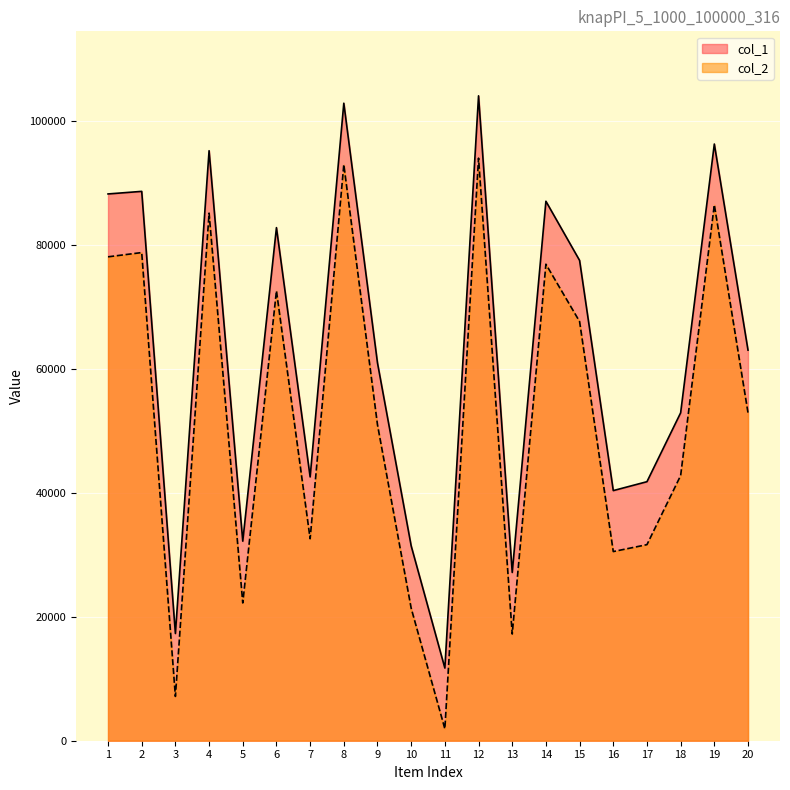

Between 13 and 9, which is larger?

9